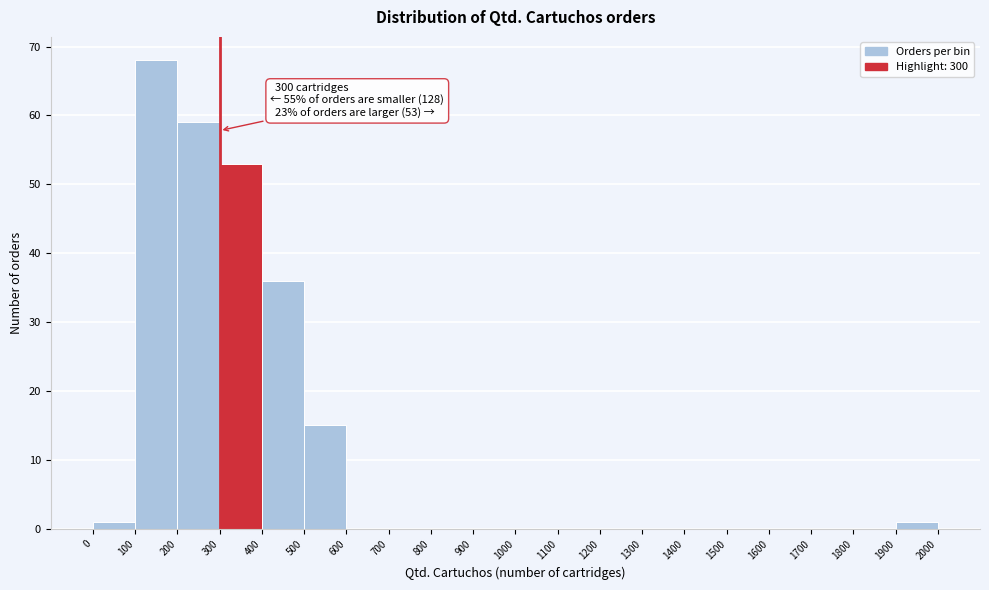

Which range on the x-axis has the tallest bar?

100 to 200